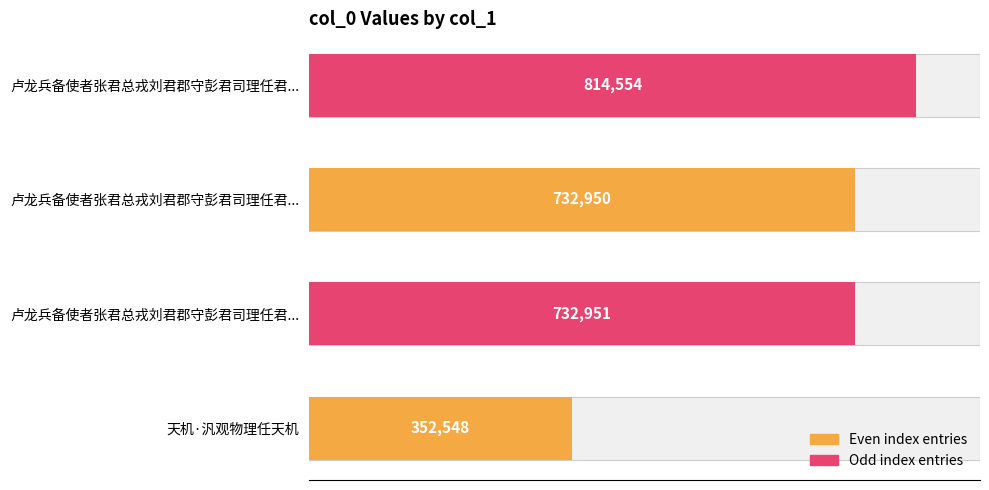

The chart shows a value of 352548 at 0. True or false?

True